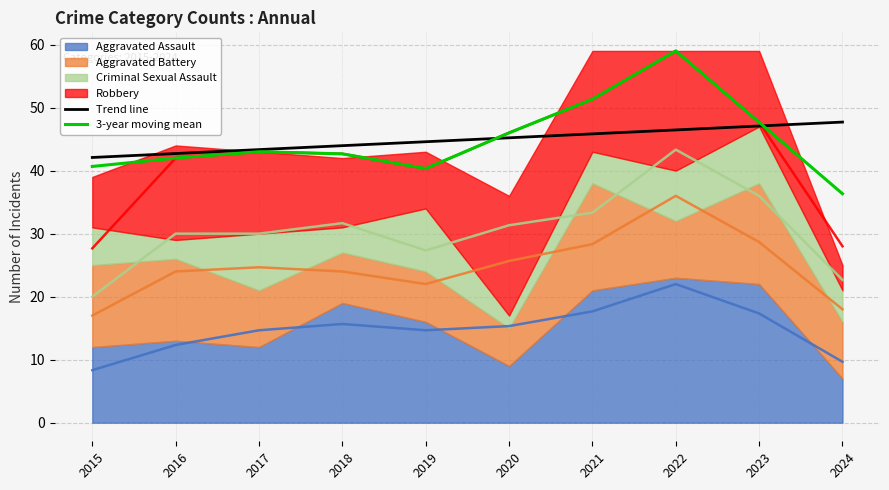

True or false: 3-year moving mean and Trend line cross at least once.

True